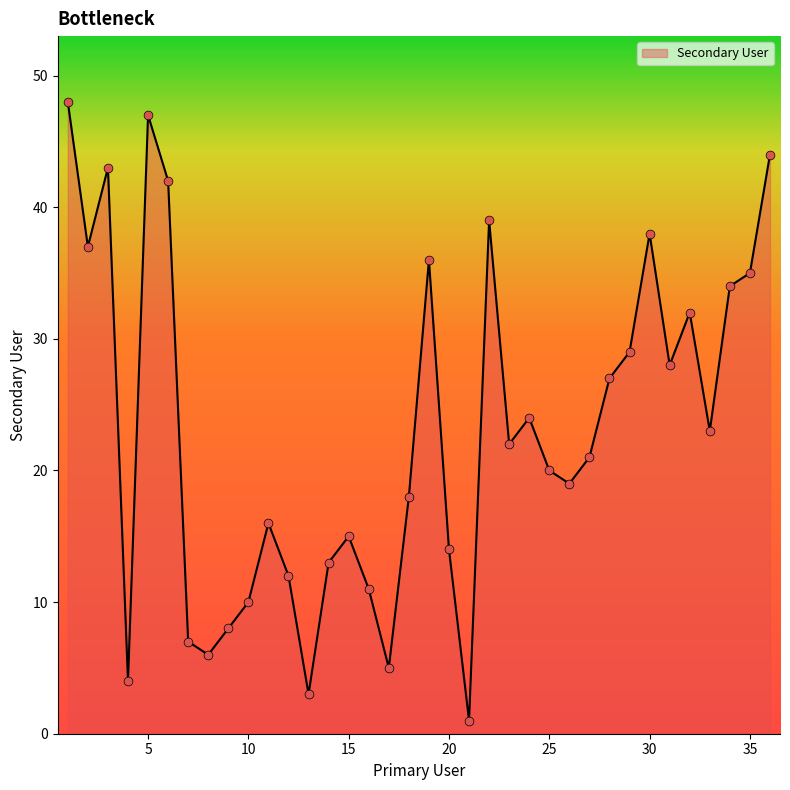

What is the maximum value shown in the chart?

48